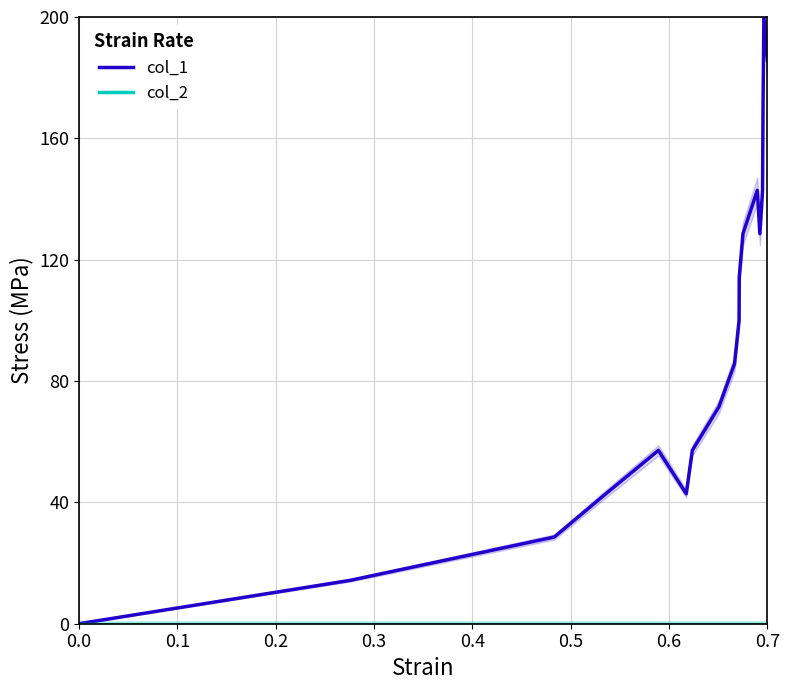

What is the average value of the col_1 series?

95.2